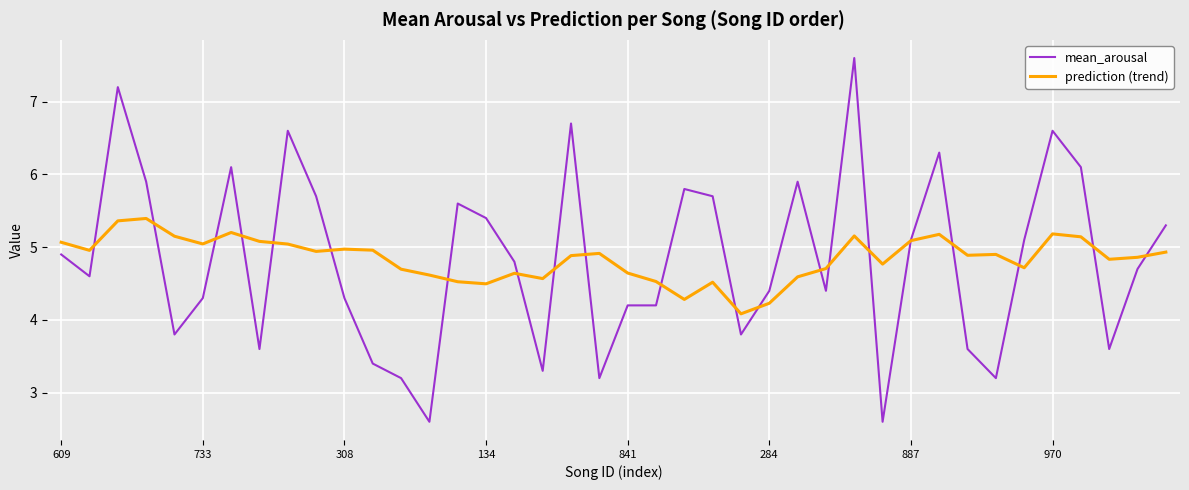

Which series has the largest range (max minus min)?

mean_arousal